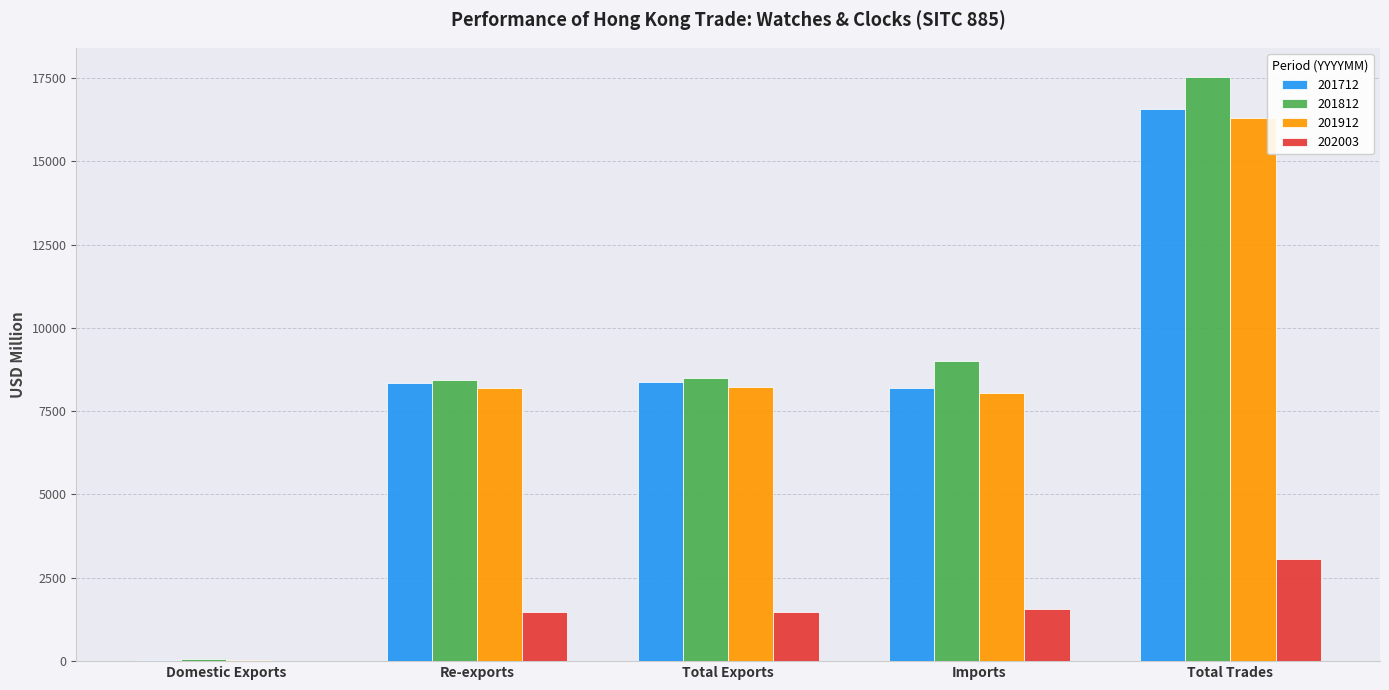

At which category is the sum across all series the highest?

Total Trades